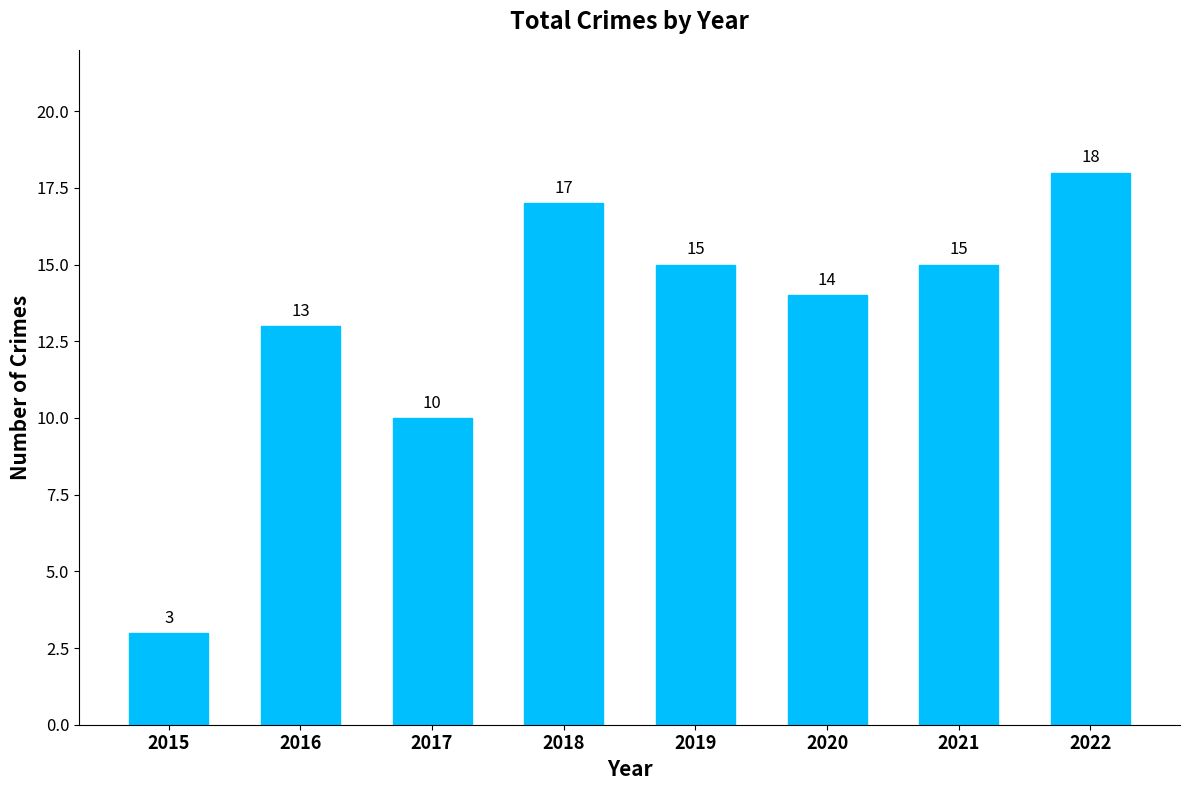

What is the maximum value shown in the chart?

18